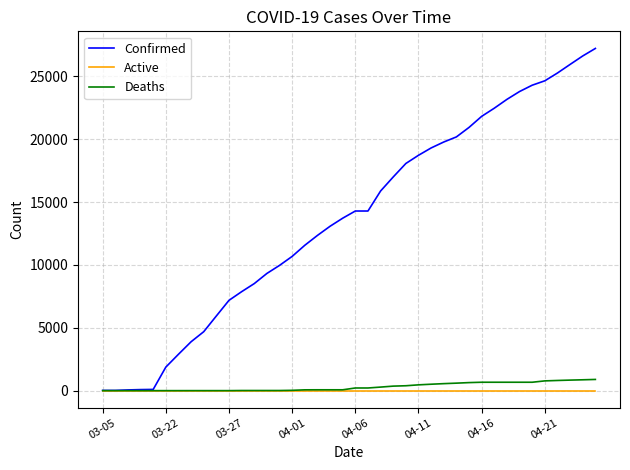

What is the maximum value for Deaths?

891